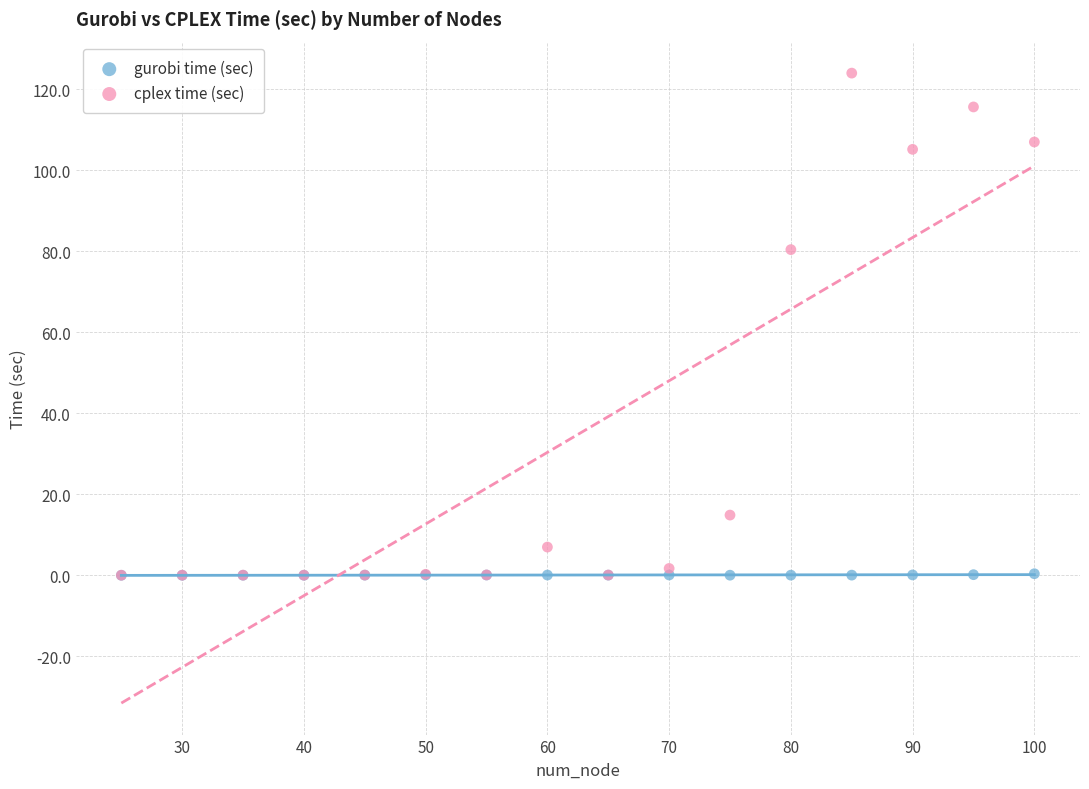

What are all the series names shown in the legend?

gurobi time (sec), cplex time (sec)